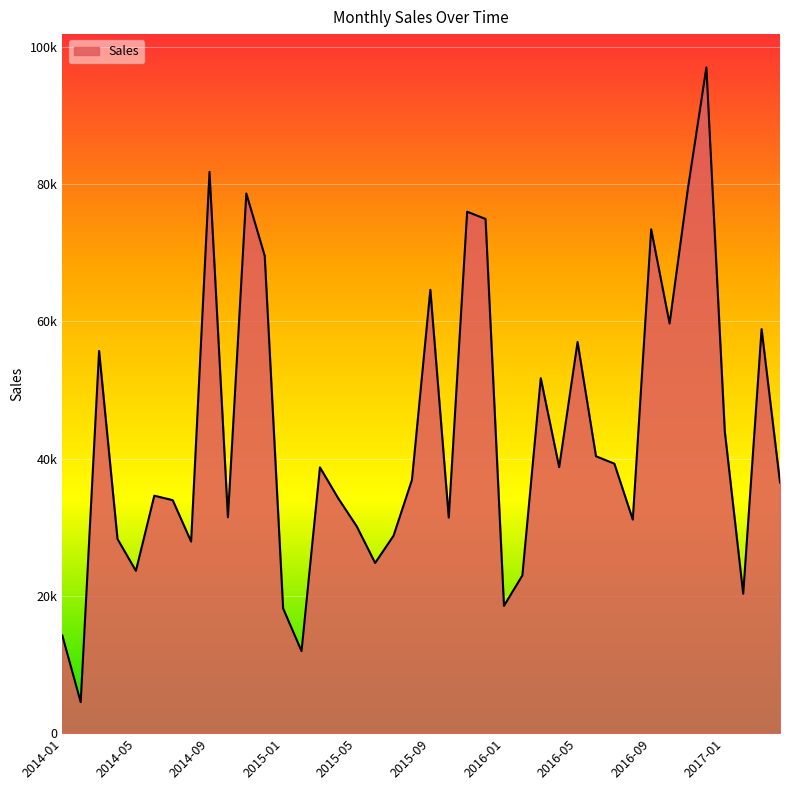

What is the sum of all values?

1723652.0